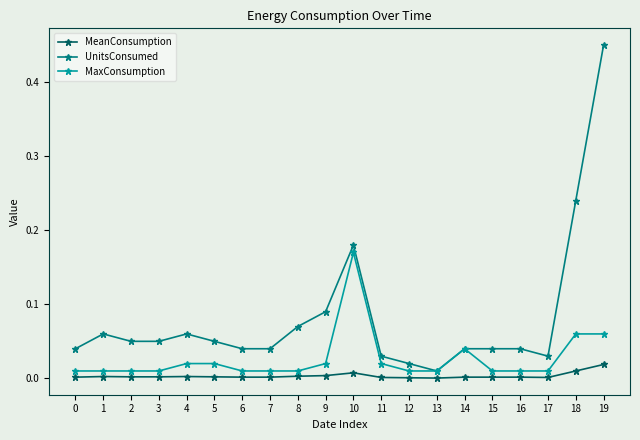

Rank the series by their average value, from lowest to highest.

MeanConsumption, MaxConsumption, UnitsConsumed